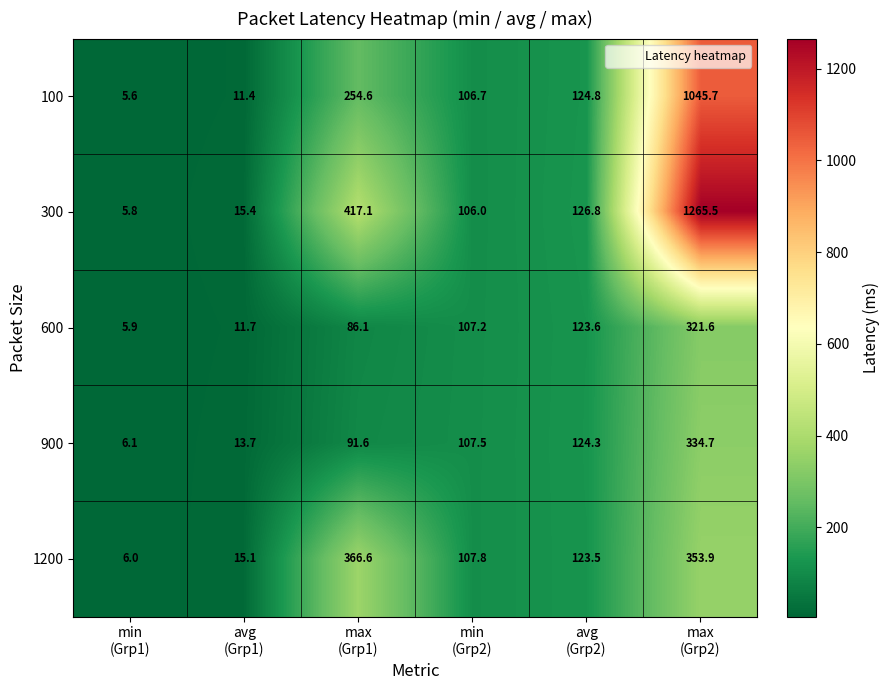

What is the minimum value for 1200?

6.0